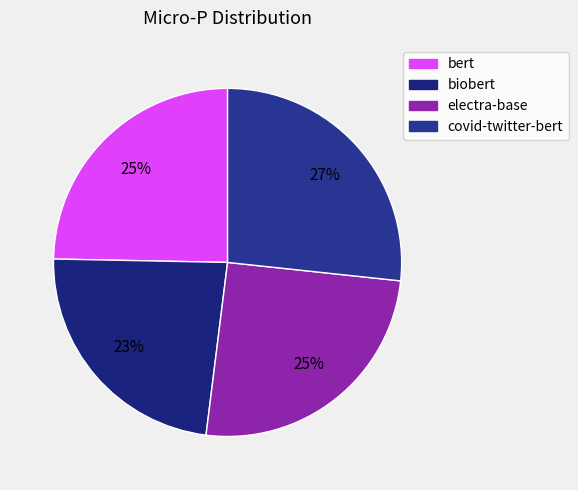

Is it true that biobert is 35% of the pie?

False